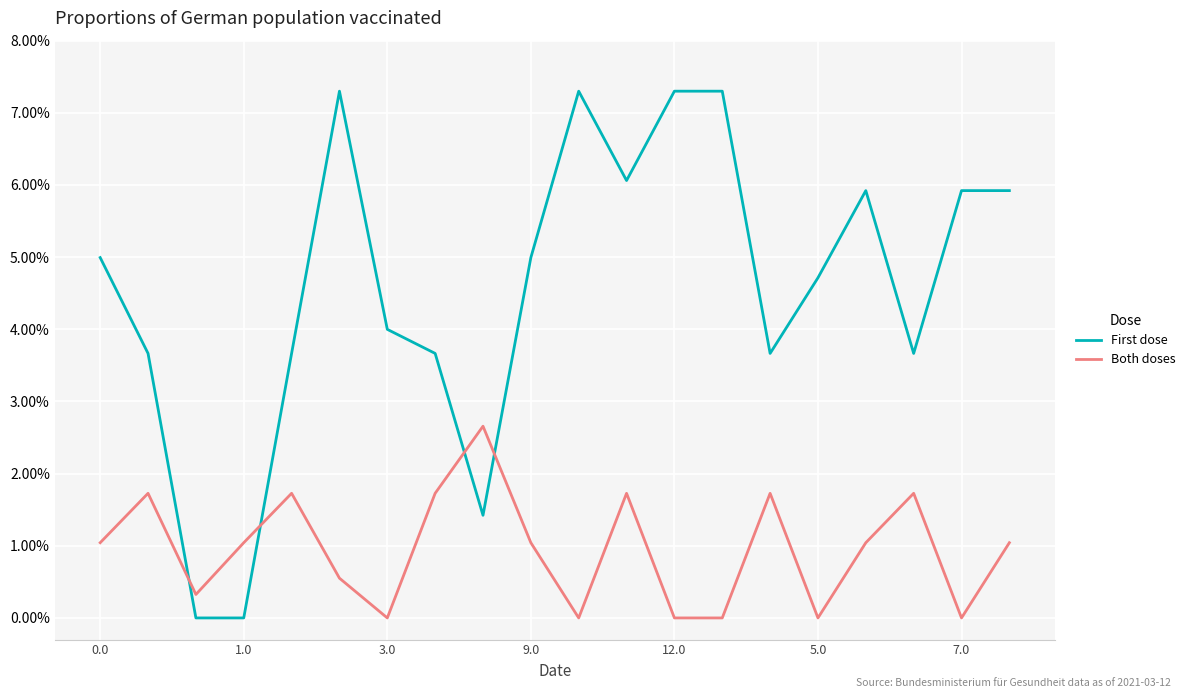

Which series has the largest total across all categories?

First dose